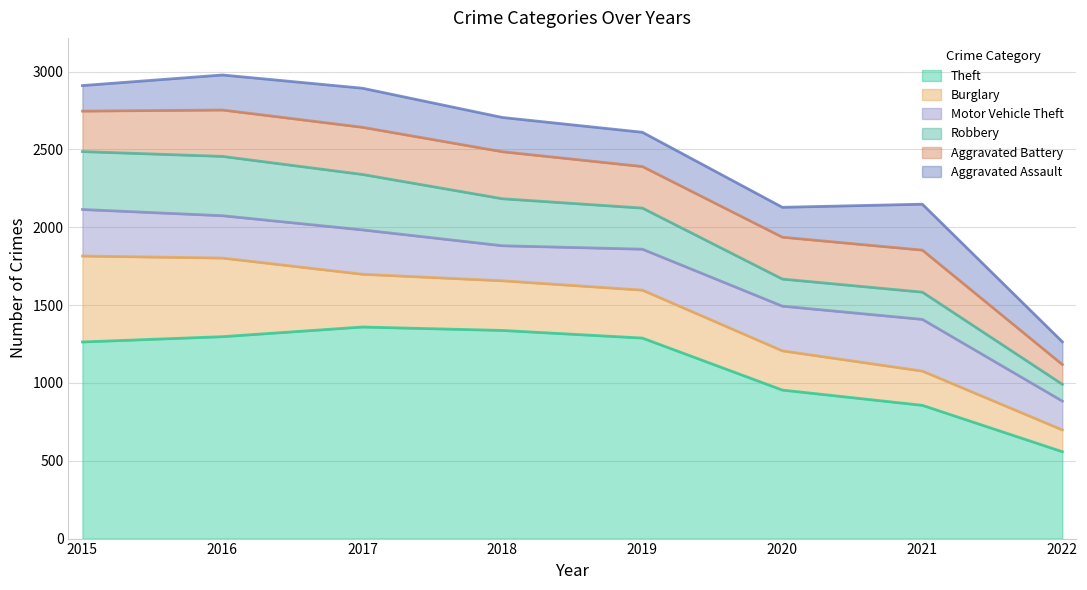

Is the value of Robbery at 2016 greater than the value of Aggravated Battery at 2018?

Yes